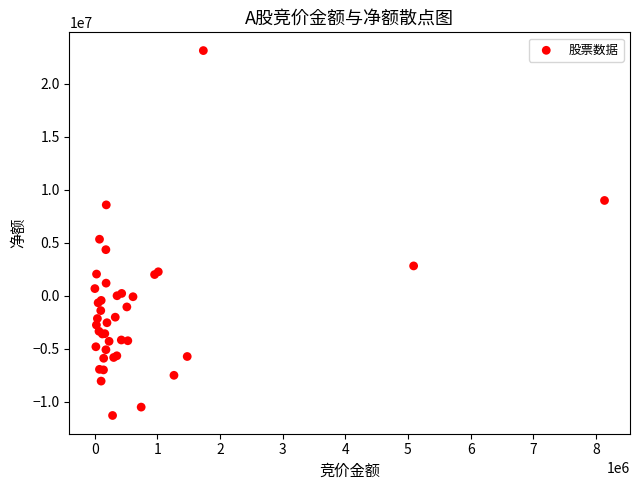

What Y value in the scatter plot is closest to 5914293?

5328213